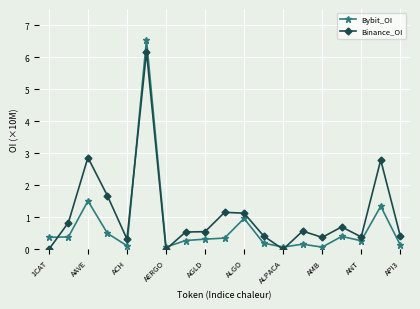

How many times do Bybit_OI and Binance_OI cross each other?

5